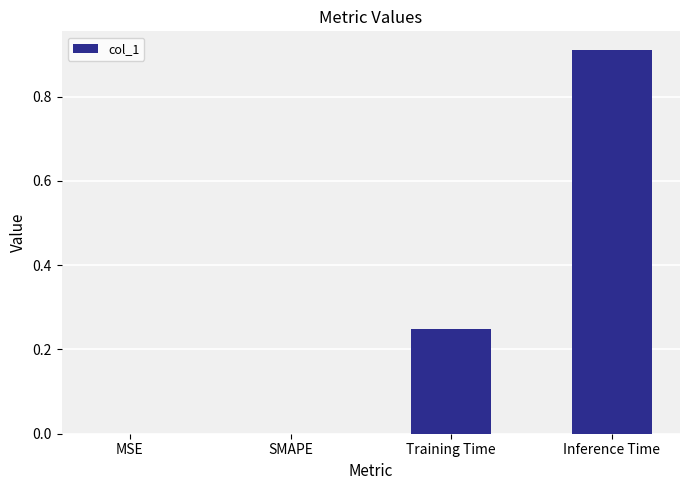

Which label corresponds to the largest value in the chart?

Inference Time